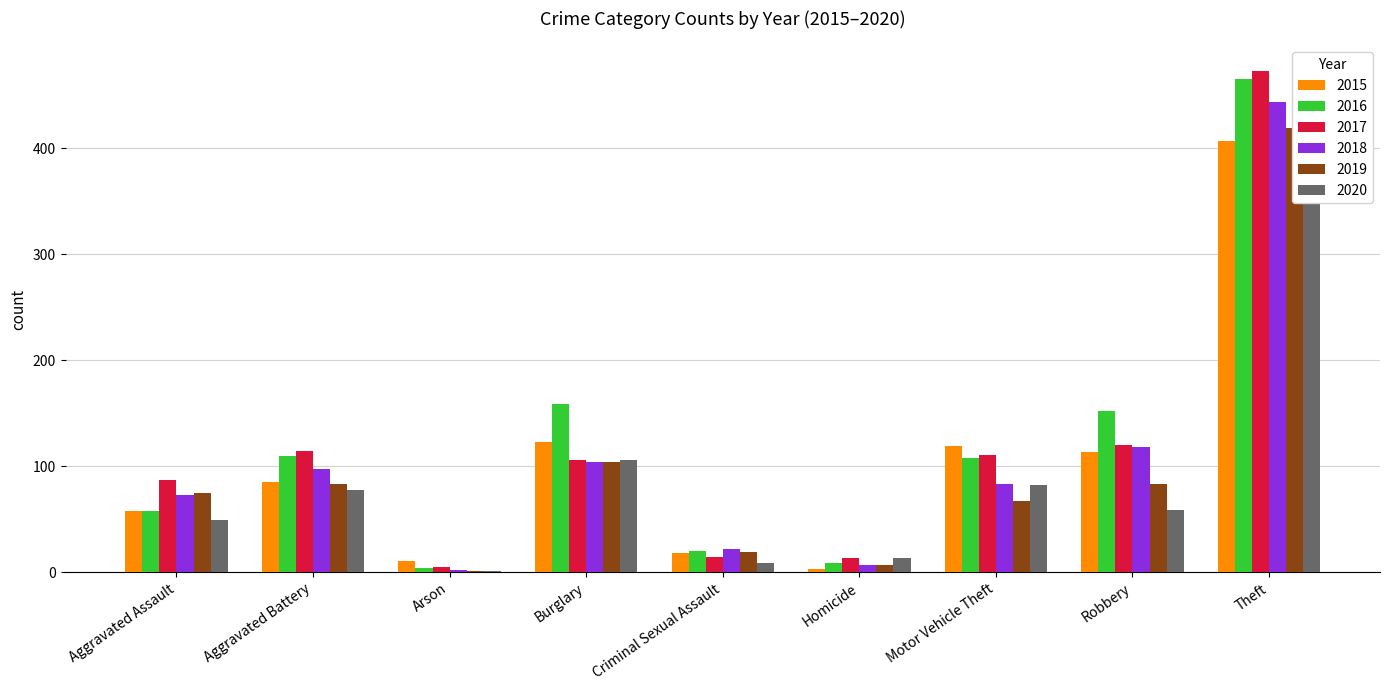

Rank the series by their maximum value, from highest to lowest.

2017, 2016, 2018, 2019, 2015, 2020